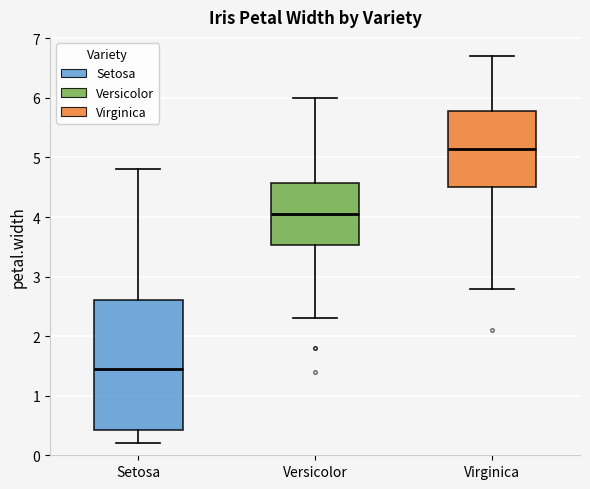

Where is the lower edge of the box for Versicolor on the y-axis? The values are not printed on the chart, so give them approximately, as read against the axis.

3.5